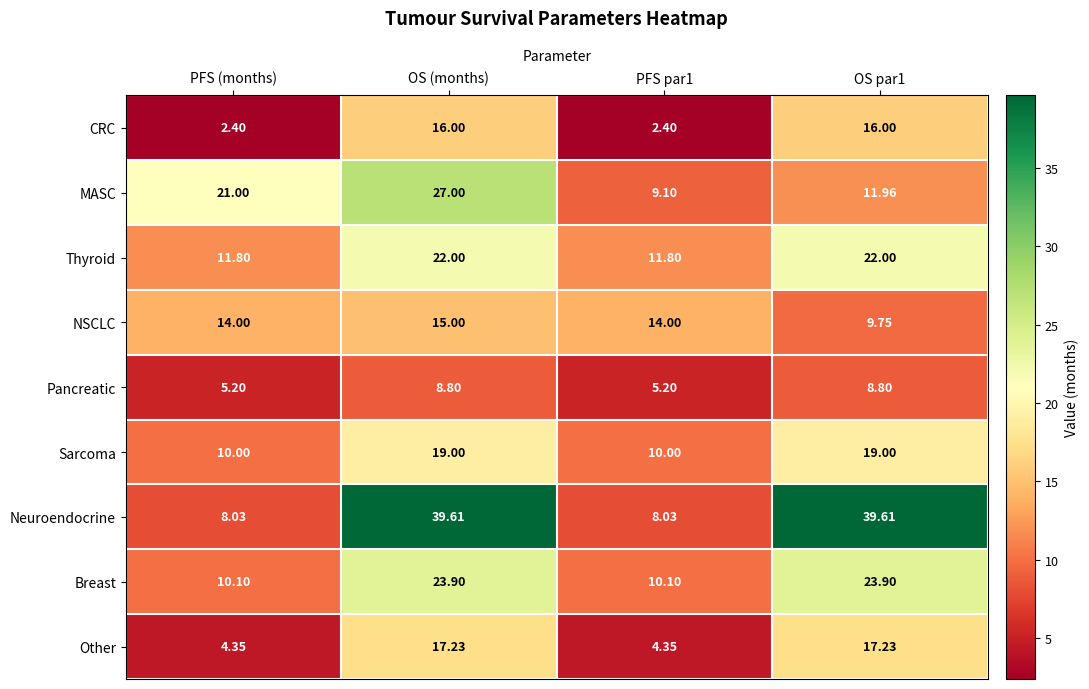

At which category is the sum across all series the highest?

OS (months)